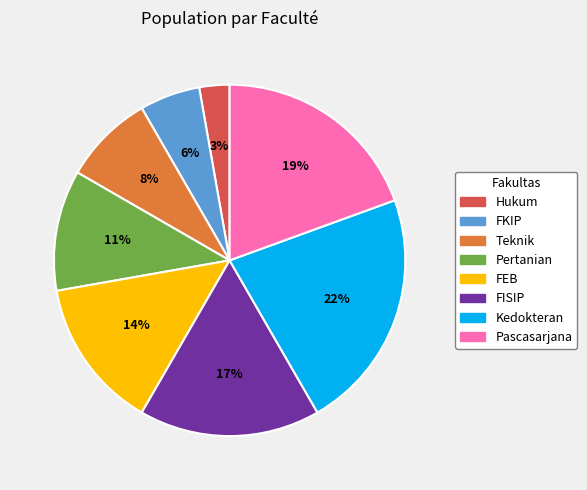

What is the largest slice in the pie chart?

Kedokteran